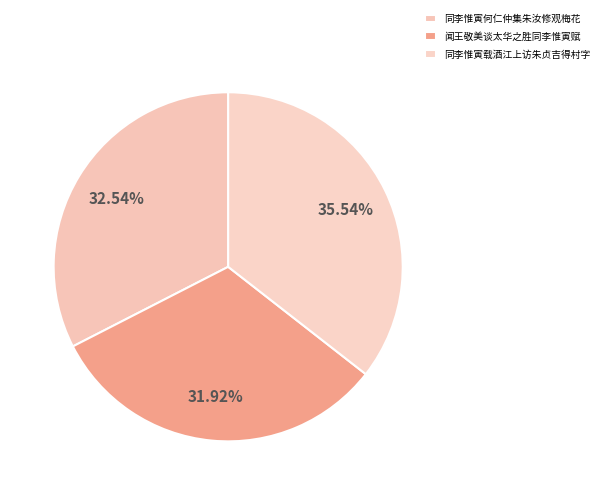

Is there any slice that represents more than half of the pie?

No